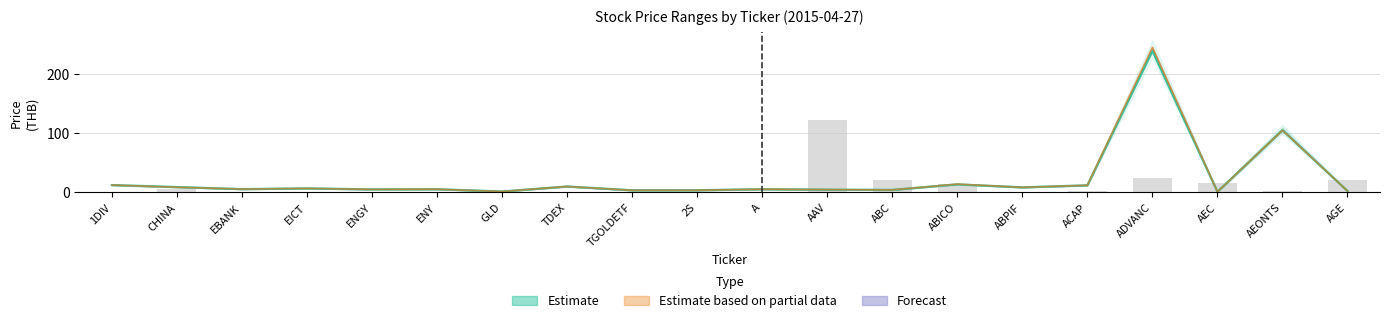

Which has a higher value, EBANK or EICT?

EICT